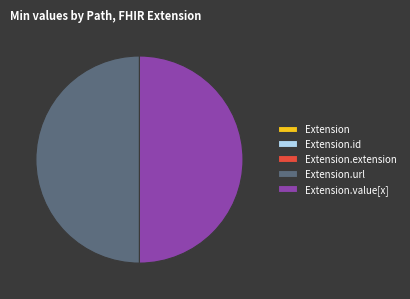

Is Extension.extension the majority of the pie?

No